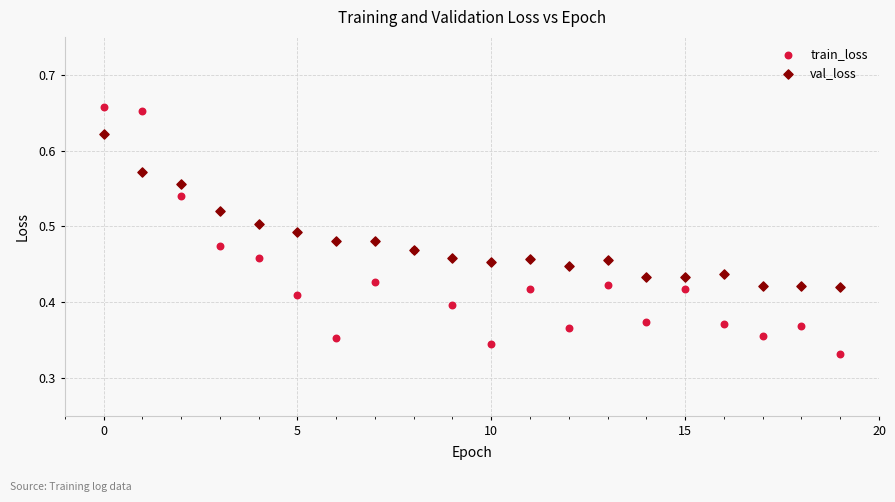

Which series contains the lowest Y value?

train_loss